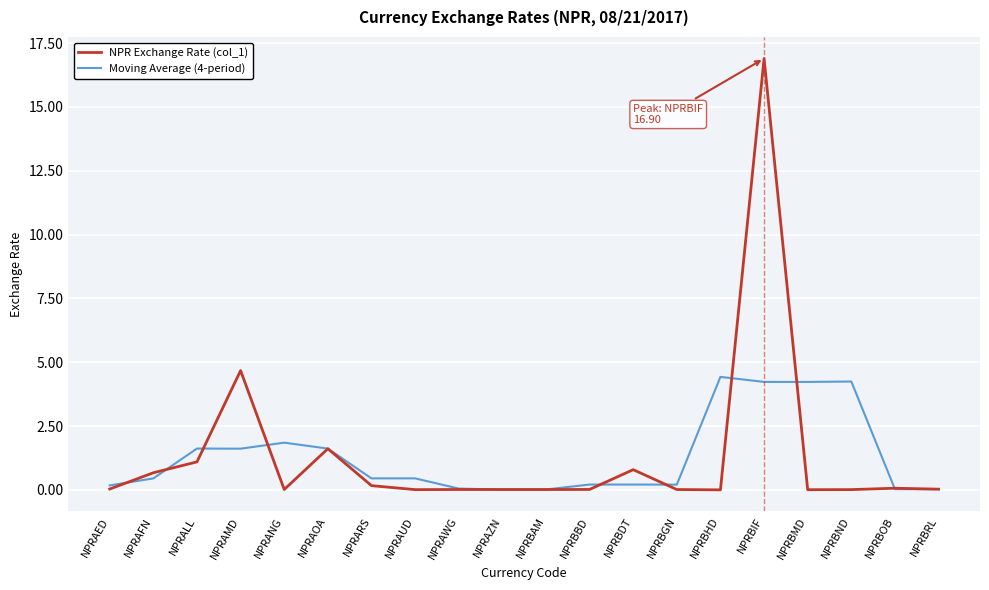

The Moving Average (4-period) series shows 0.0 at NPRAZN. True or false?

True